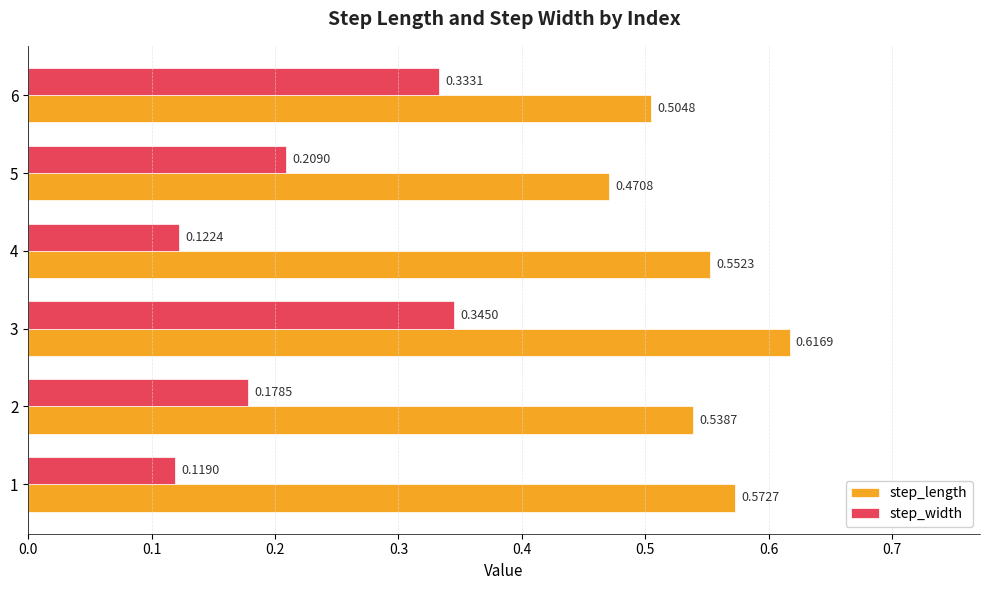

What is the spread (max minus min) of values at 4?

0.4